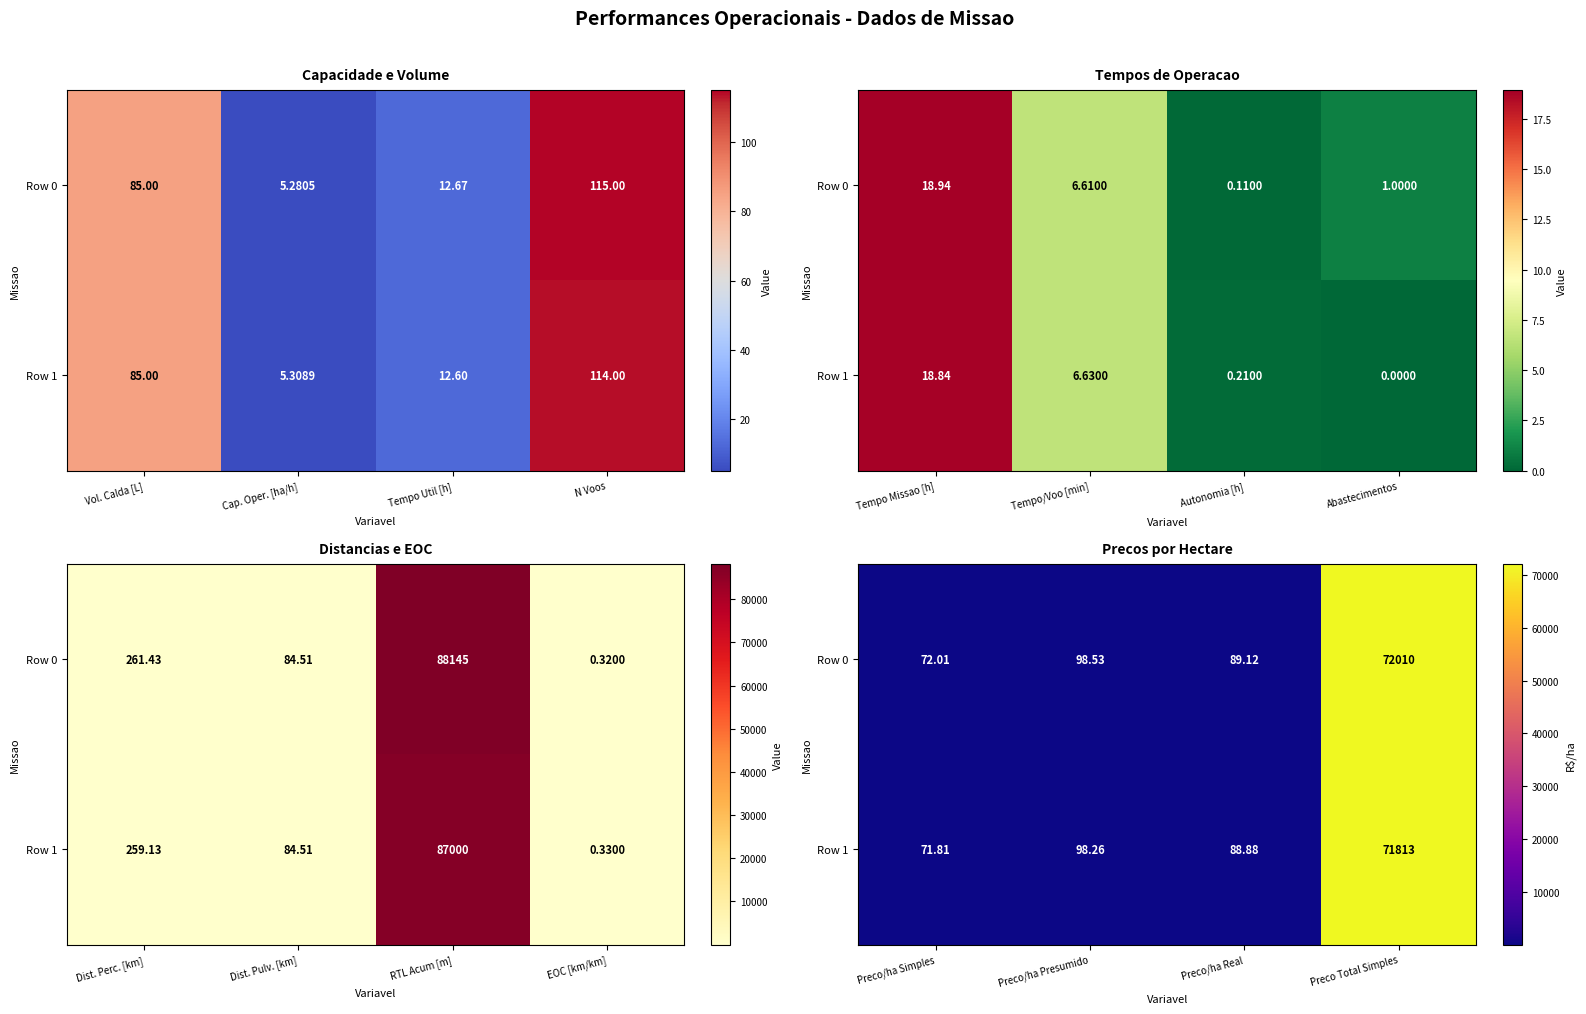

Which series has the largest total across all categories?

Row 0